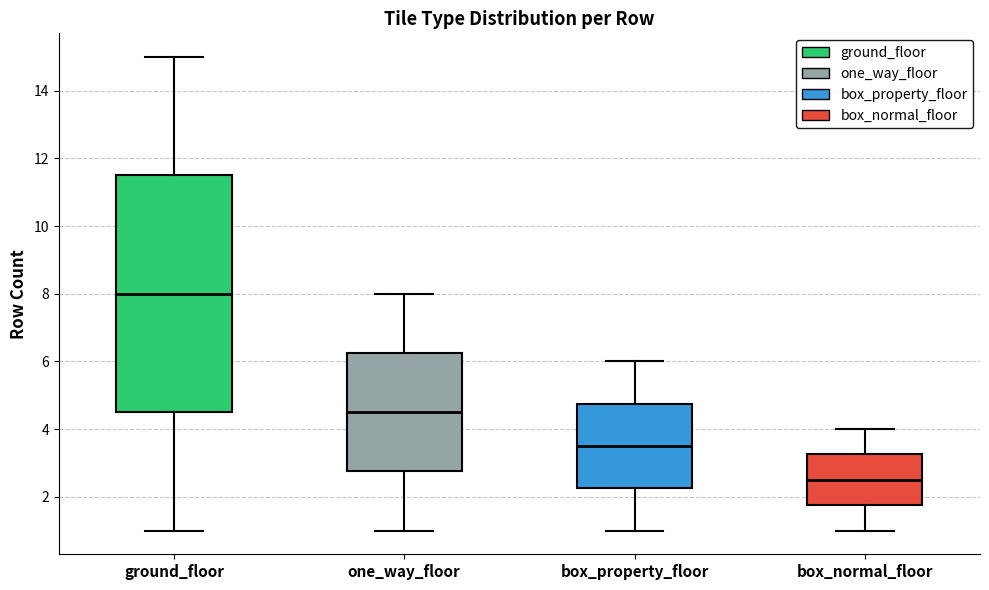

Which box's median line is the highest?

ground_floor